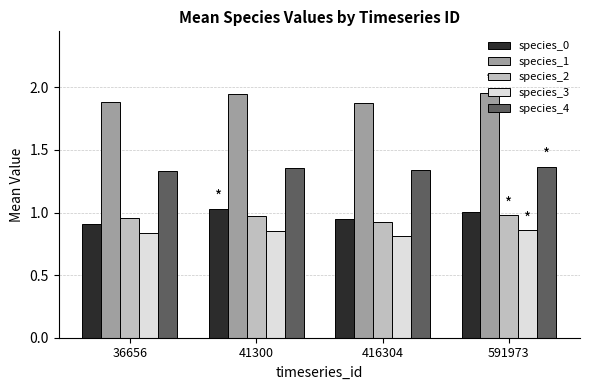

What is the difference between the maximum and minimum values in the species_1 series?

0.1